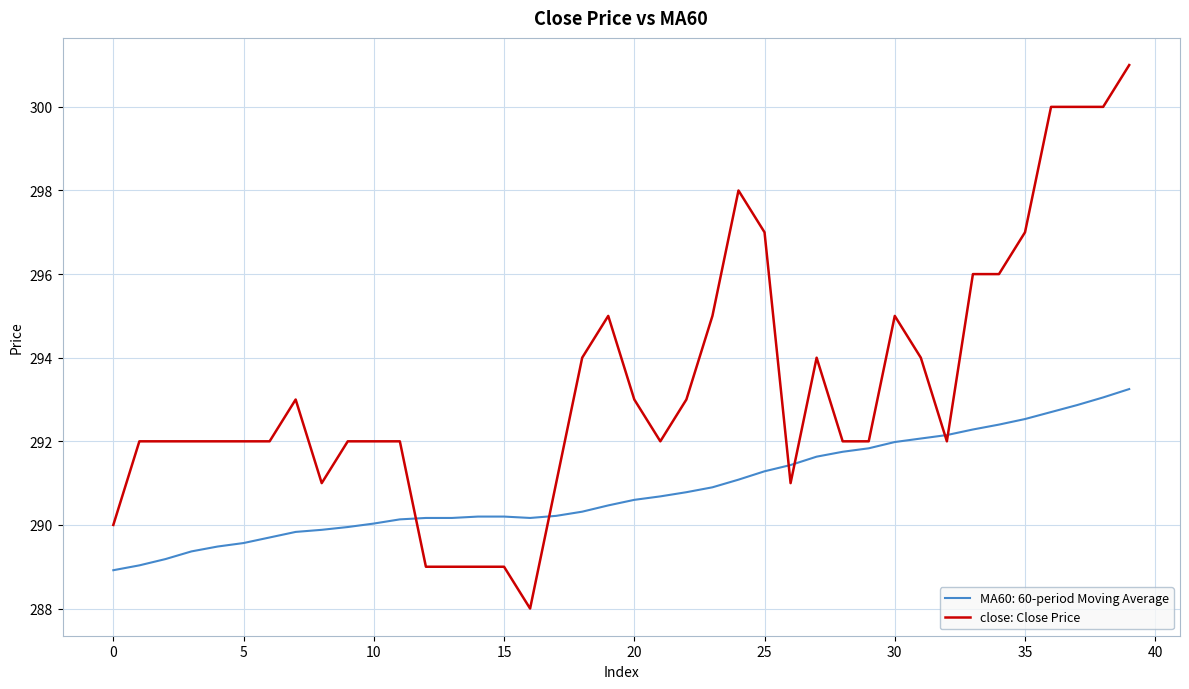

List the series in order of their overall mean, highest first.

close: Close Price, MA60: 60-period Moving Average